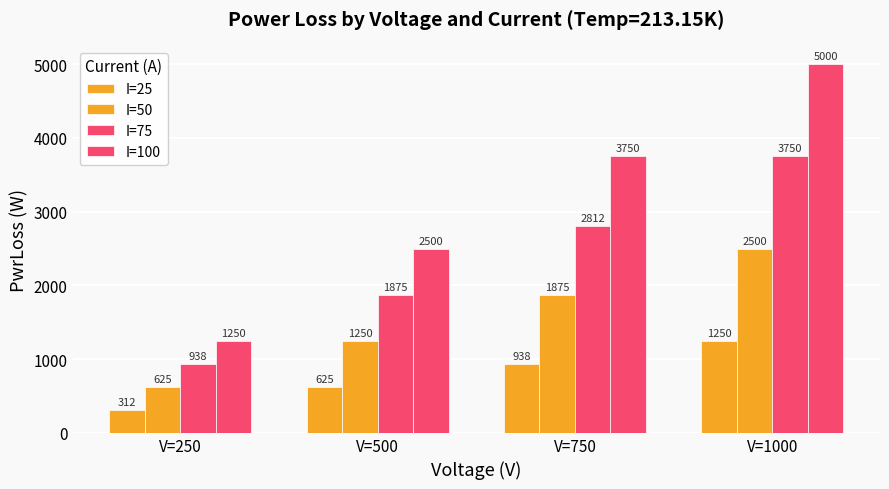

Are the bars grouped side by side (vs. stacked)?

Yes